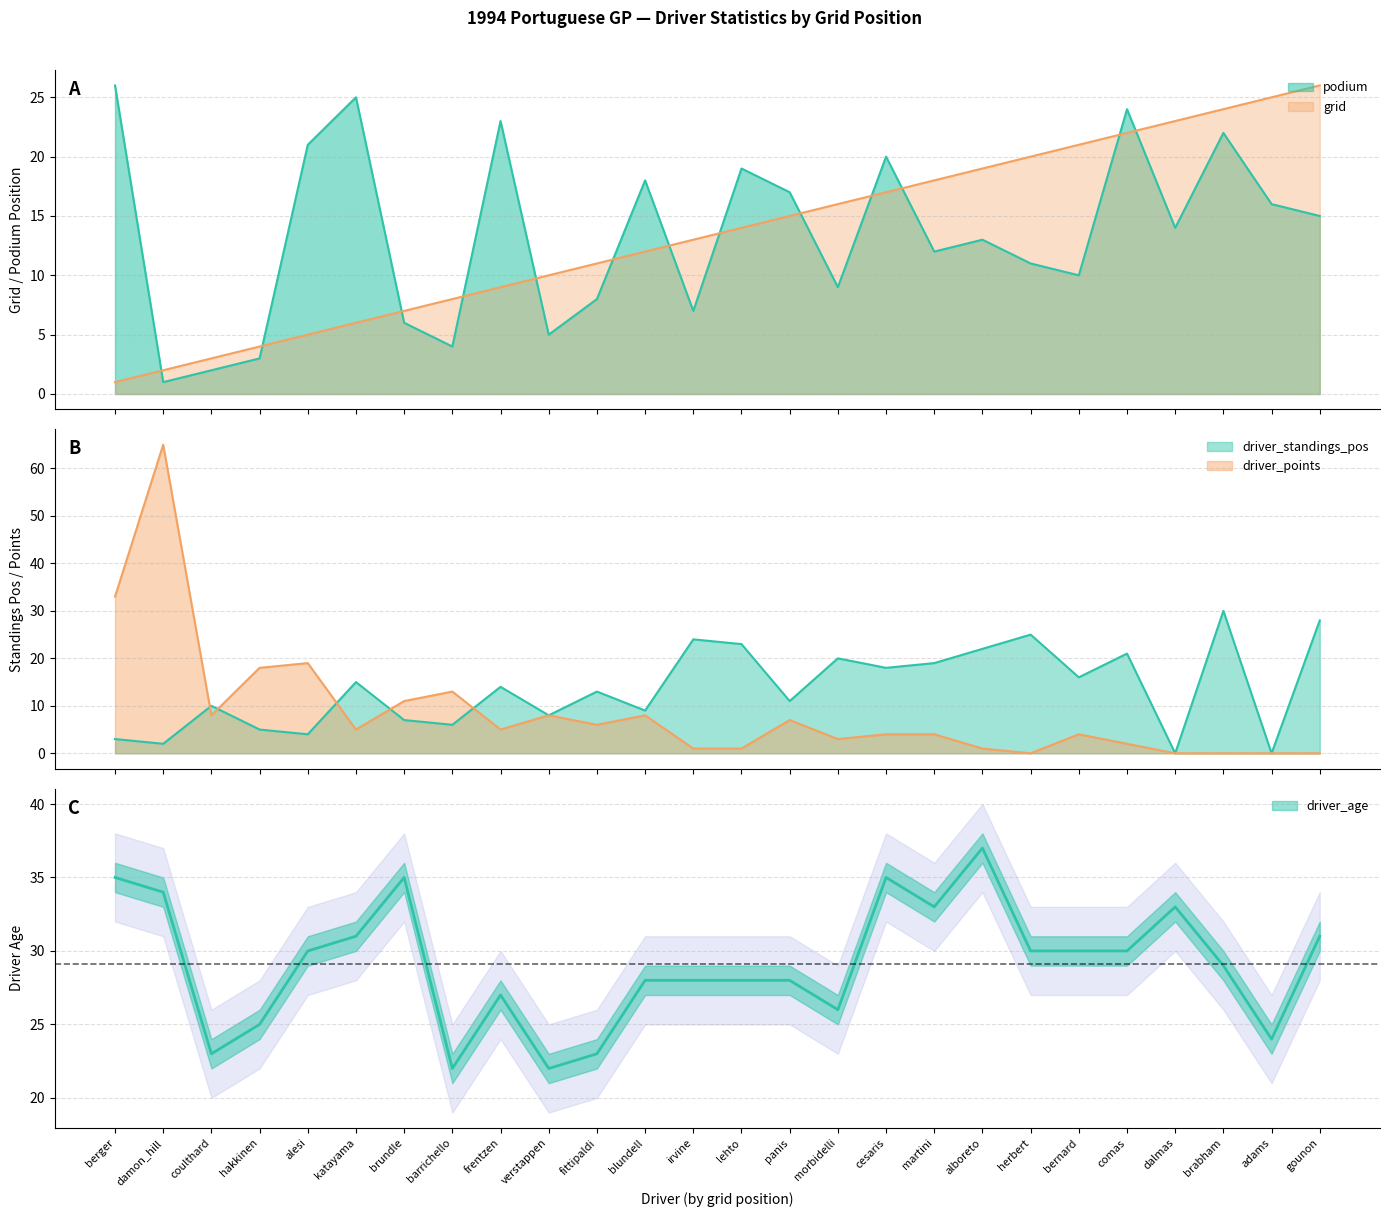

True or false: podium has a value of 9 at alesi.

False